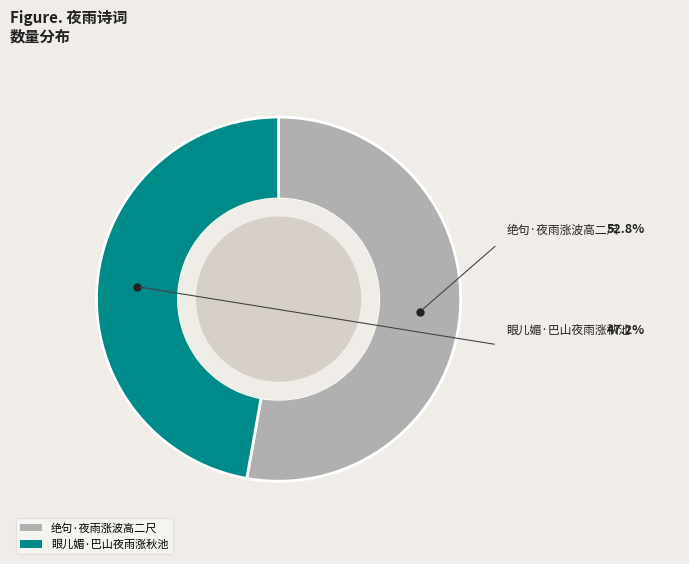

Which slice represents more than half of the pie?

绝句·夜雨涨波高二尺